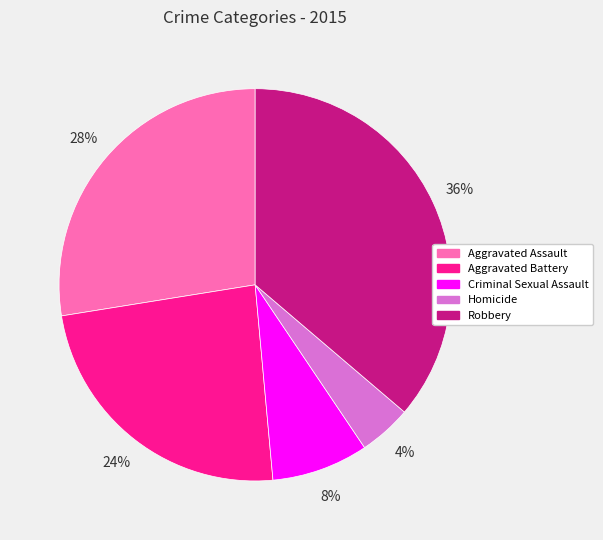

The Aggravated Battery slice represents 24% of the pie. True or false?

True